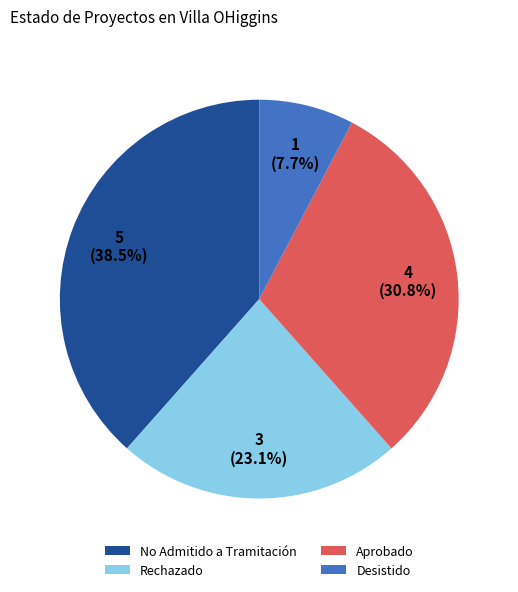

How many slices are in this pie chart?

4